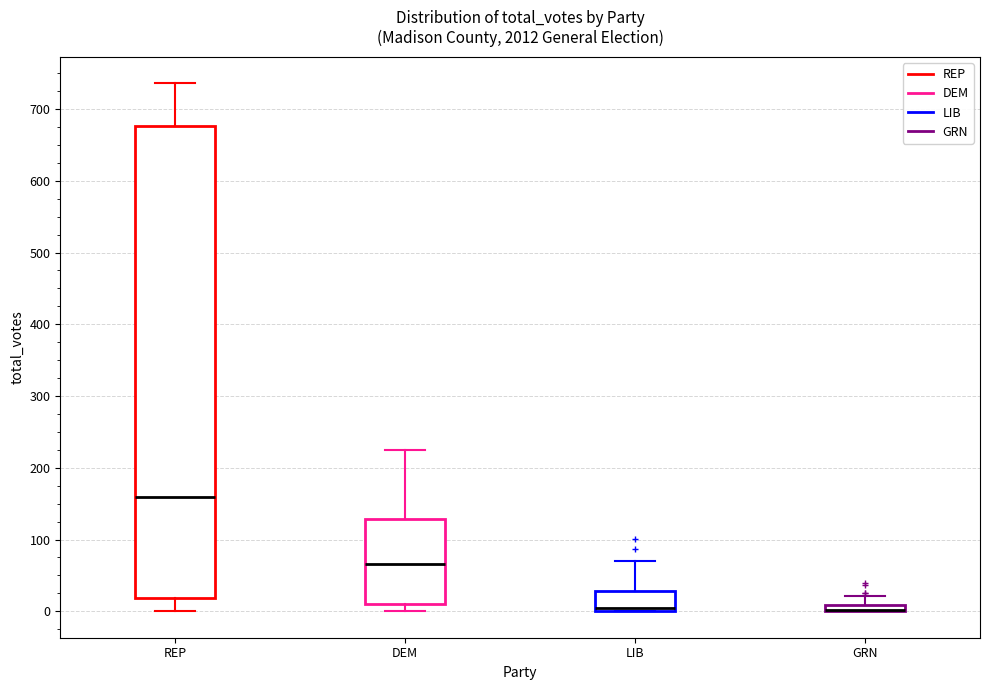

Where is the lower edge of the box for GRN on the y-axis? The values are not printed on the chart, so give them approximately, as read against the axis.

0